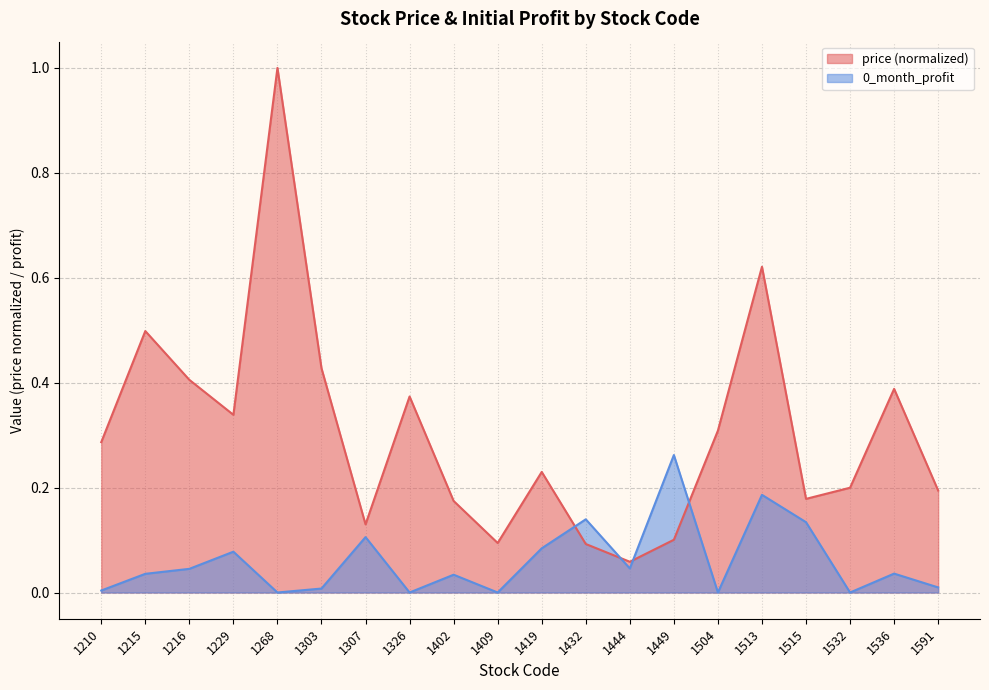

What are all the series names shown in the legend?

price, 0_month_profit